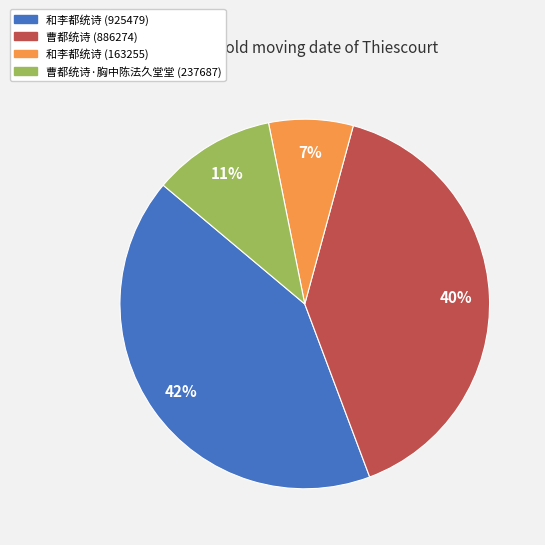

To the nearest percent, what percentage of the pie is 曹都统诗·胸中陈法久堂堂 (237687)?

11%